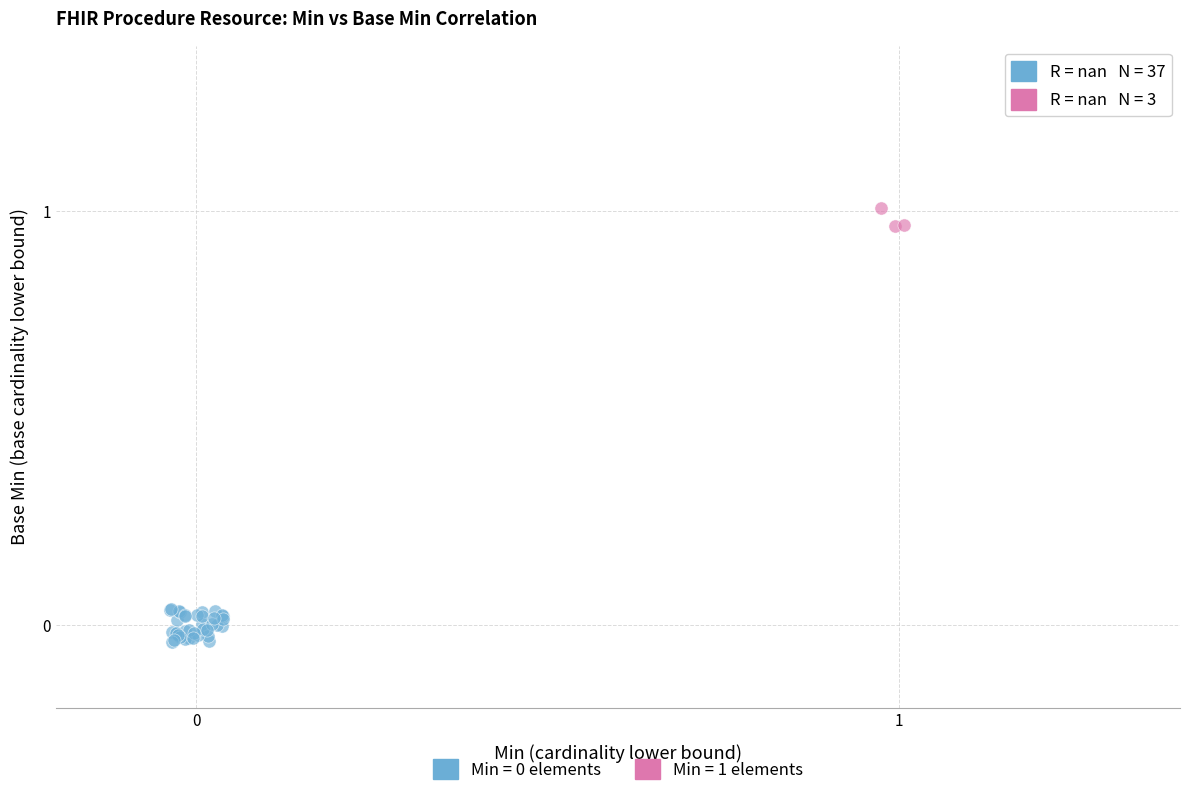

Which series reaches the maximum Y coordinate?

Min = 1 elements